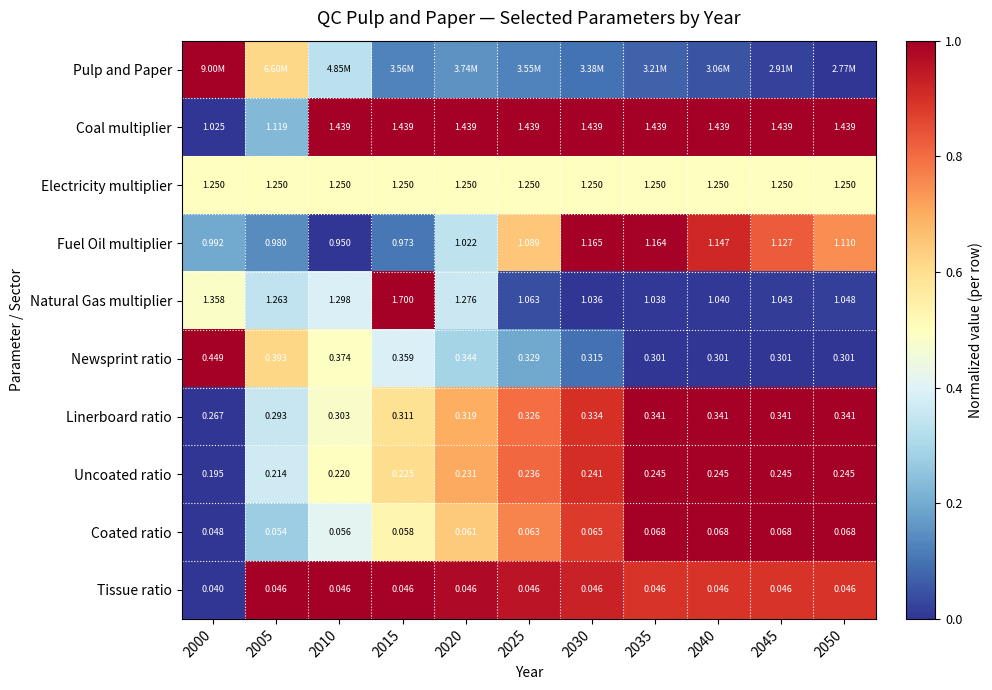

Is the value of Fuel Oil multiplier at 2020 greater than the value of Uncoated ratio at 2005?

Yes